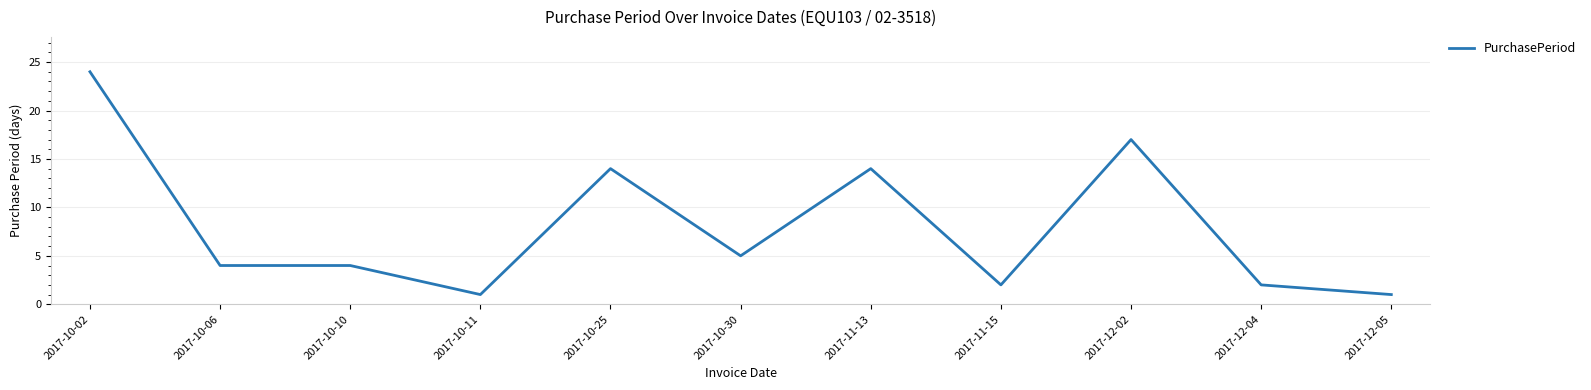

How many lines are shown in the chart?

1